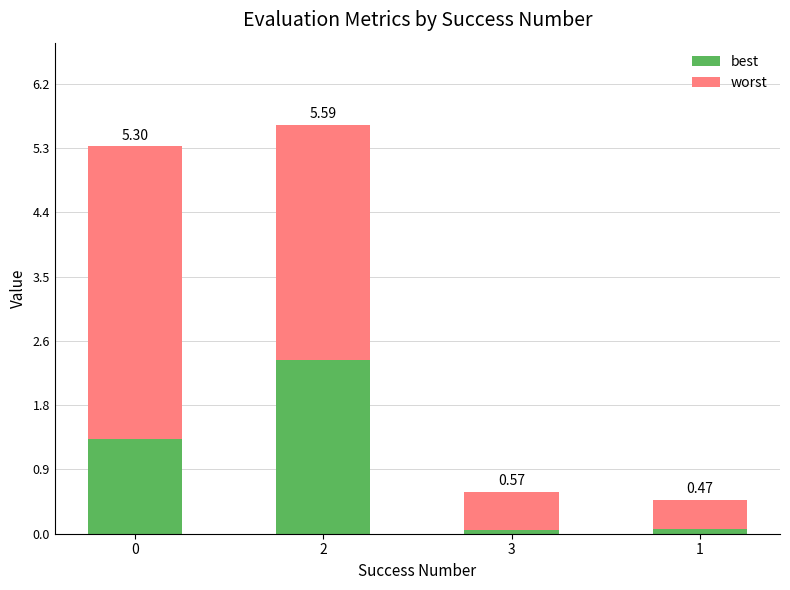

What is the total value across all series at 3?

0.6